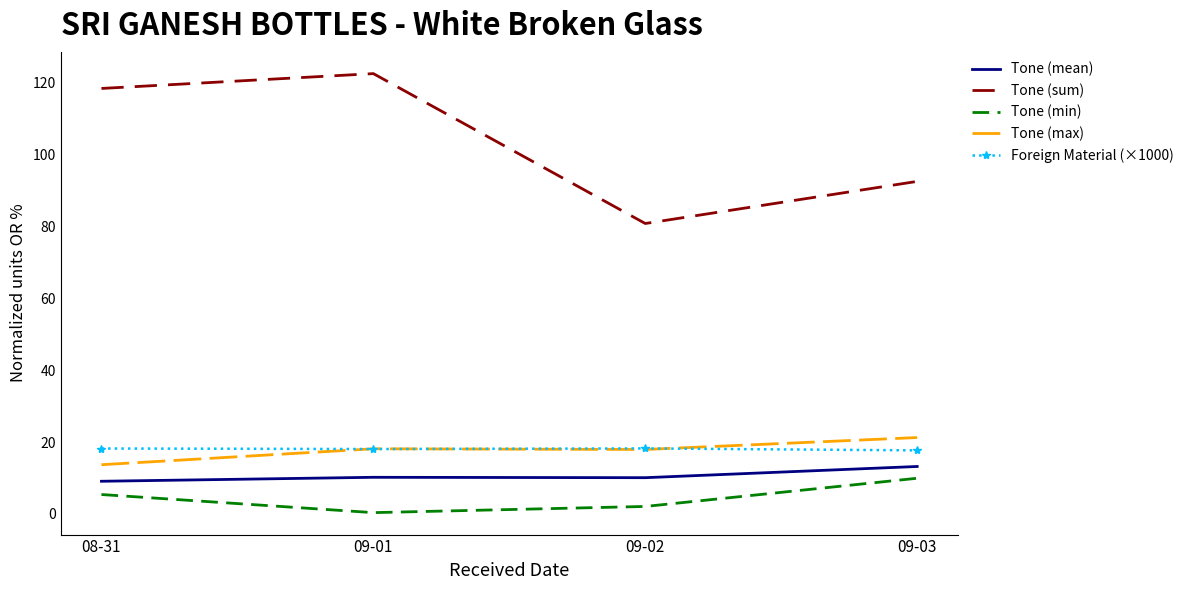

What are all the series names shown in the legend?

Tone (mean), Tone (sum), Tone (min), Tone (max), Foreign Material (×1000)